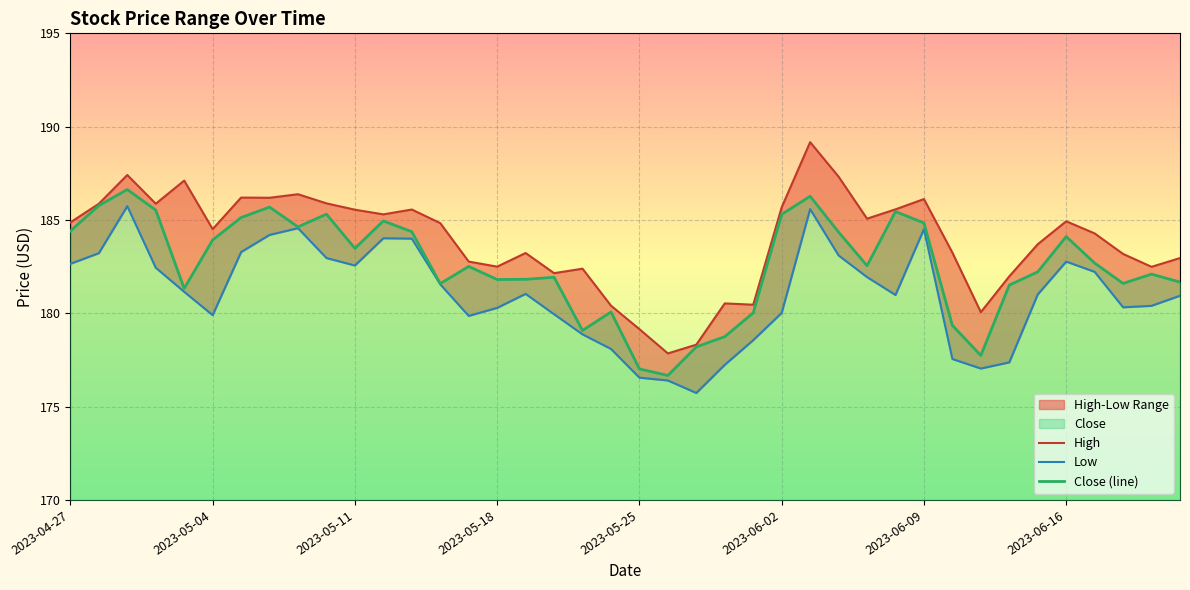

What is the total value across all series at 2023-05-25?

532.7